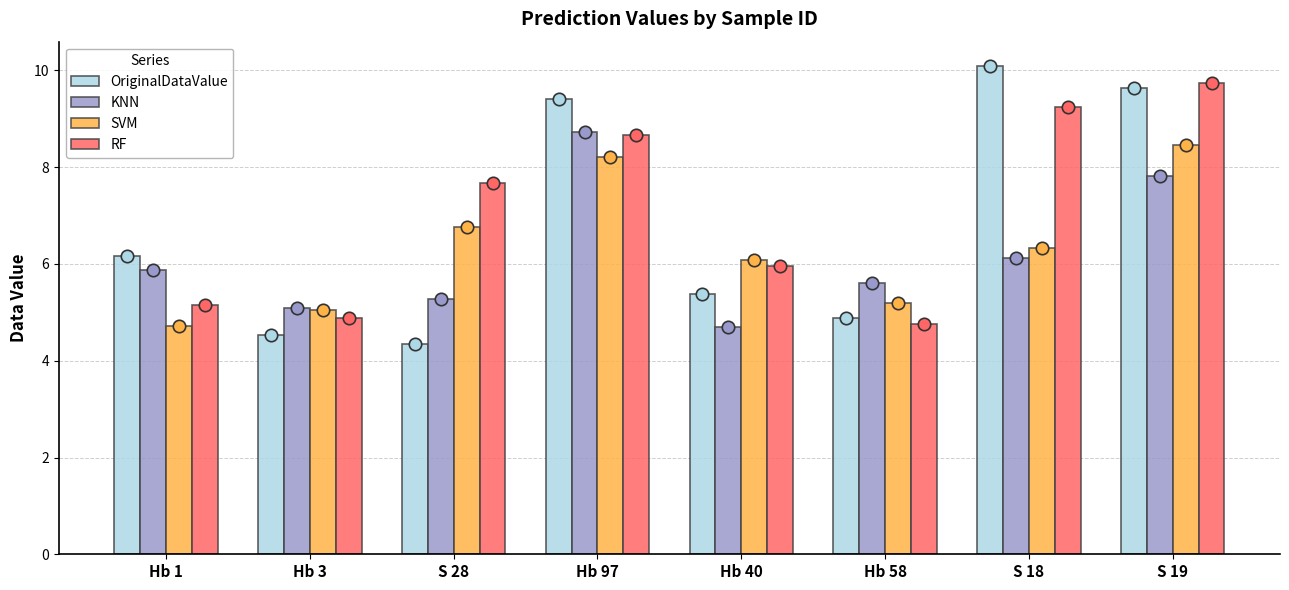

At which category is the sum across all series the highest?

S 19